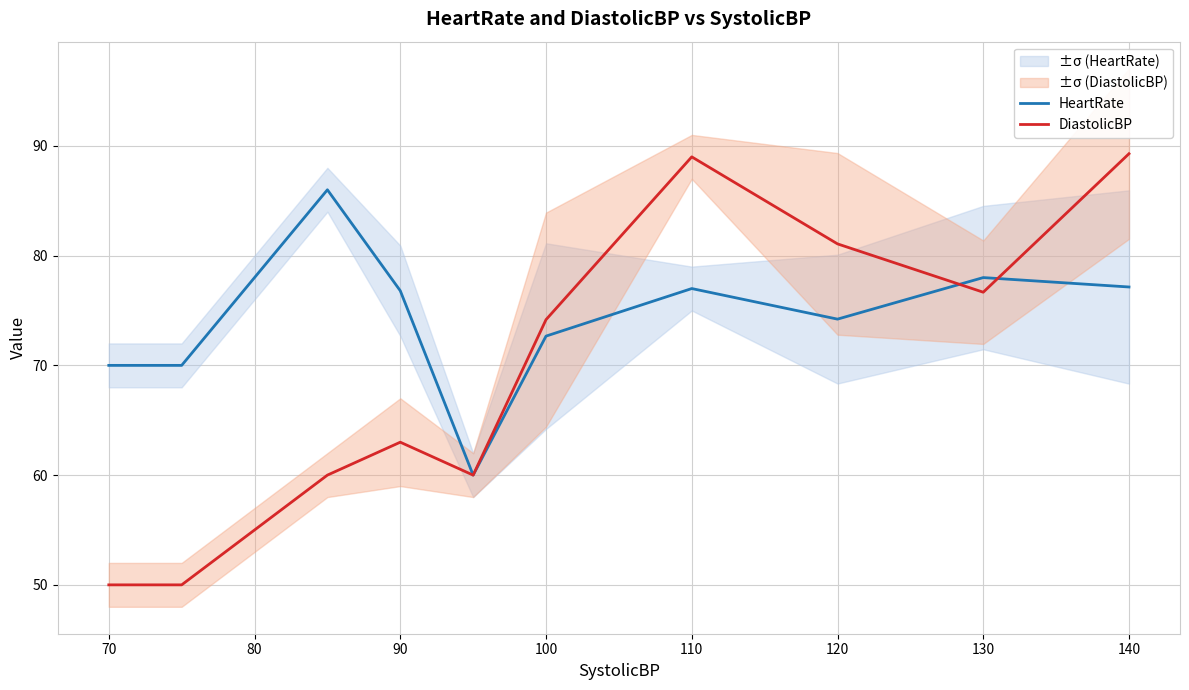

List the series in order of their overall mean, lowest first.

DiastolicBP, HeartRate